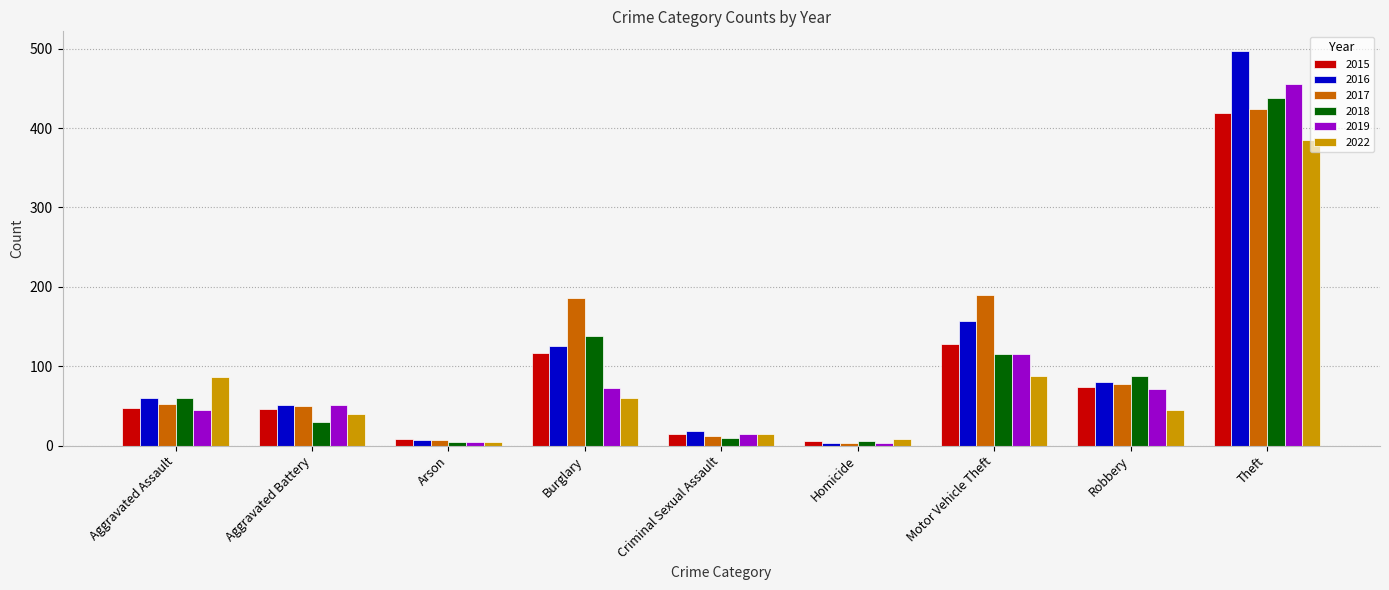

At how many categories does at least one series exceed 222?

1